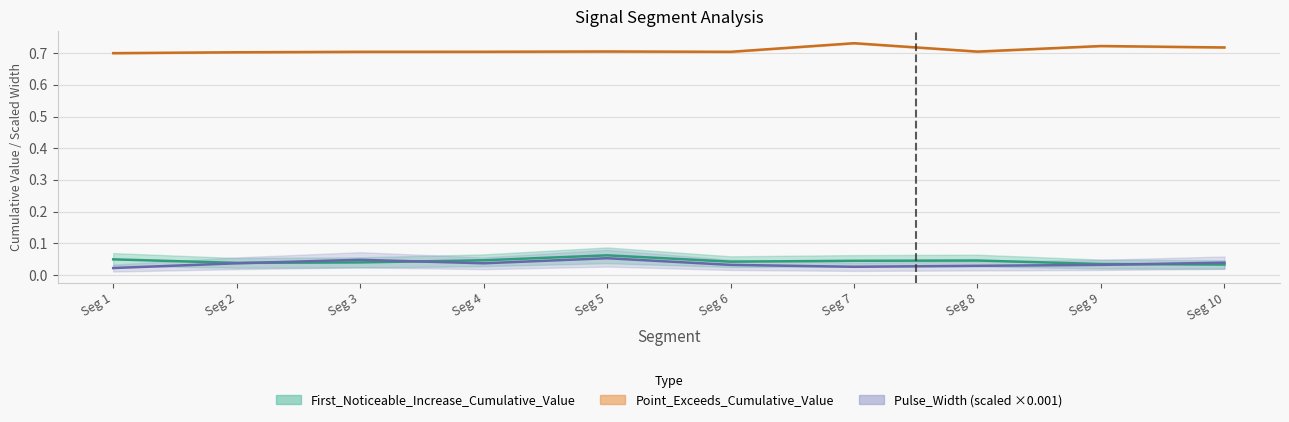

Reading left to right, what are all the values shown in this chart?

First_Noticeable_Increase_Cumulative_Value: 0.0	0.0	0.0	0.0	0.1	0.0	0.0	0.0	0.0	0.0
Point_Exceeds_Cumulative_Value: 0.7	0.7	0.7	0.7	0.7	0.7	0.7	0.7	0.7	0.7
Pulse_Width: 0.0	0.0	0.0	0.0	0.1	0.0	0.0	0.0	0.0	0.0